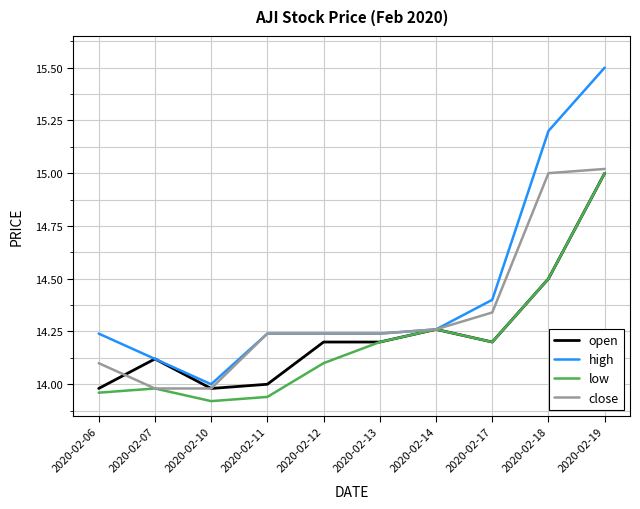

The value of high at 2020-02-19 is 15.5. True or false?

True